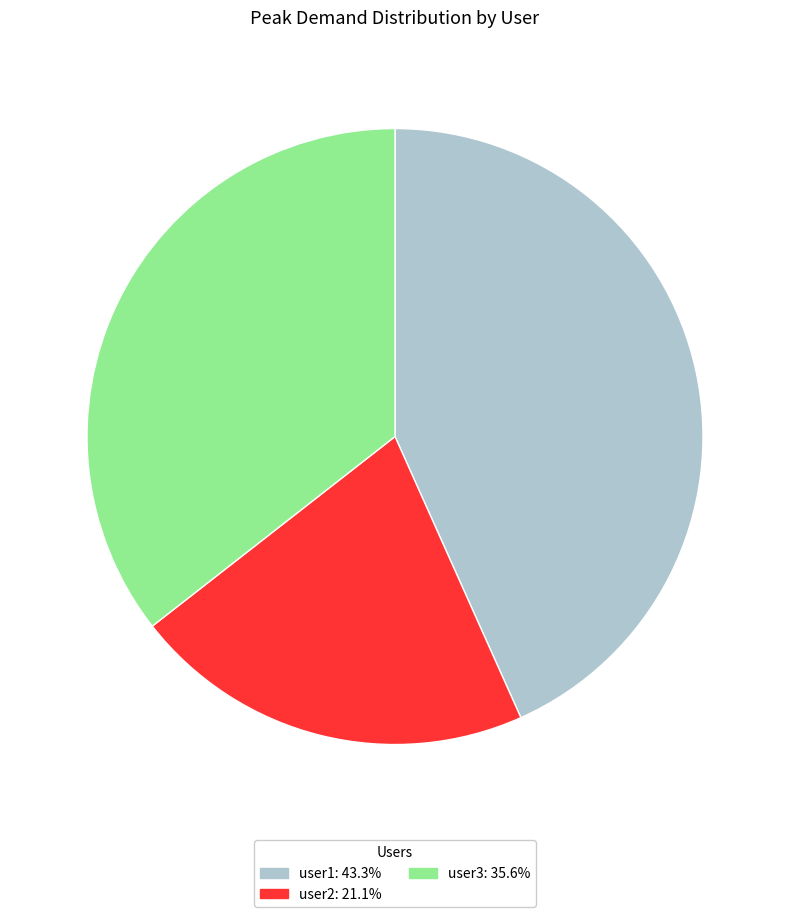

Is there any slice that represents more than half of the pie?

No